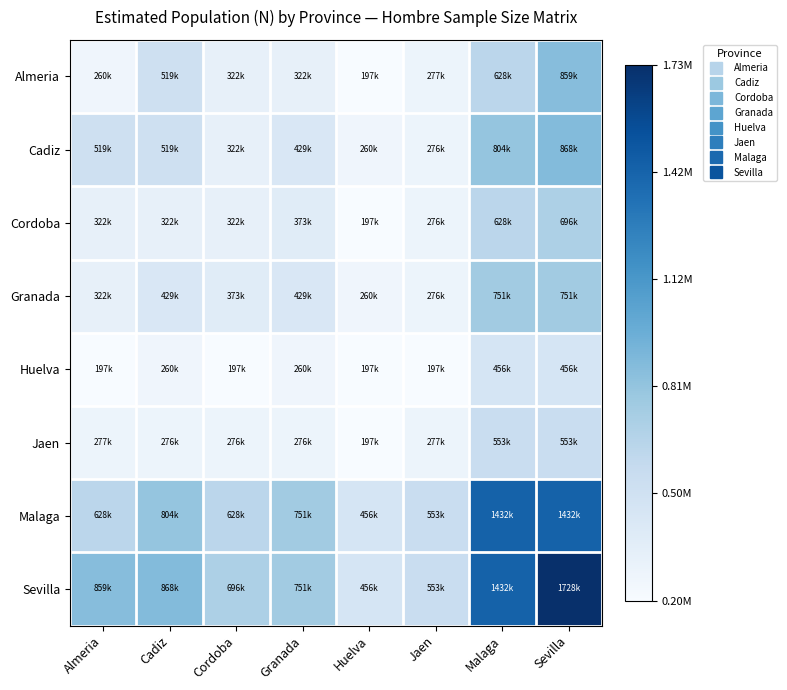

At Cordoba, list the series in order from largest to smallest.

Sevilla, Malaga, Granada, Almeria, Cadiz, Cordoba, Jaen, Huelva